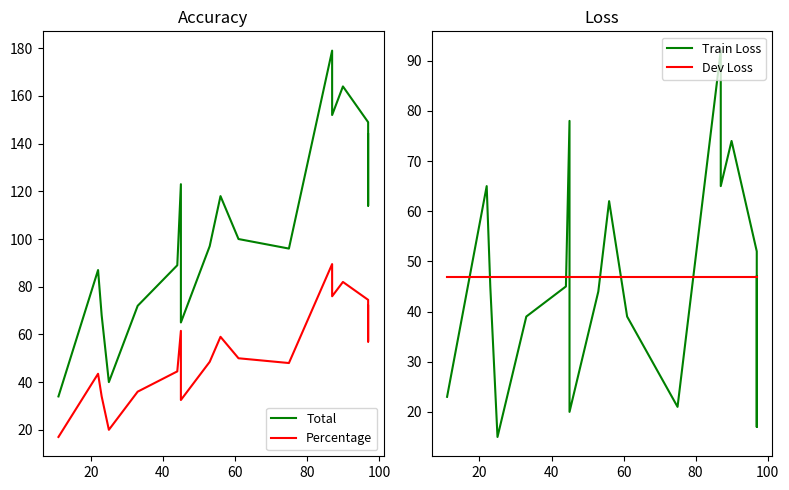

Is the value of Train Loss at 13 greater than the value of Total at 7?

No